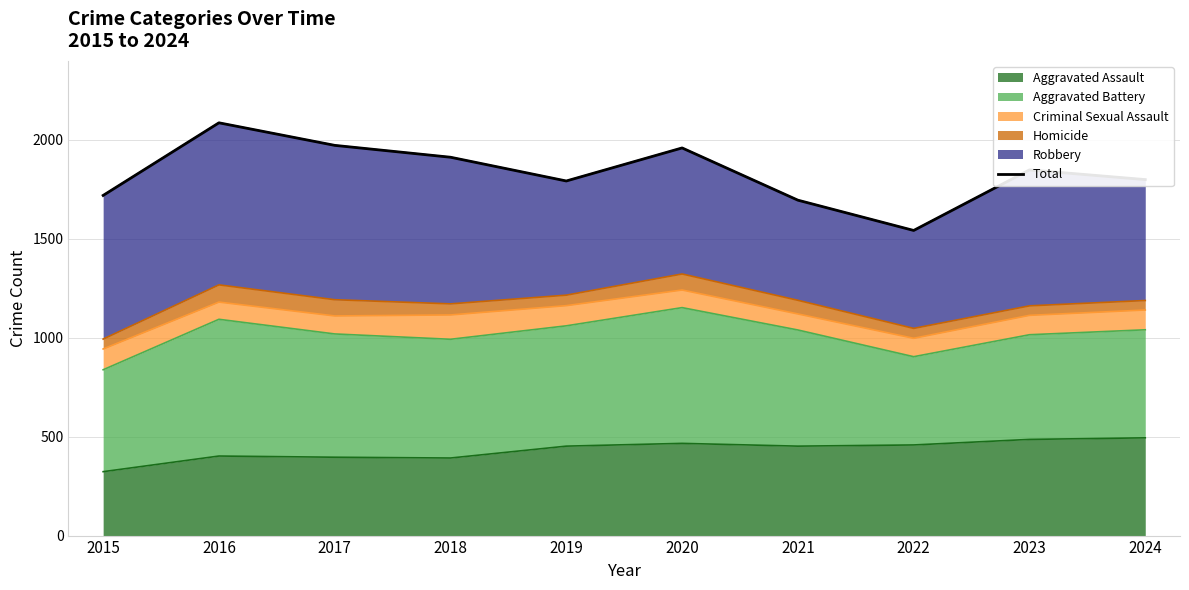

Is it true that the value at 2017 is 1972?

True